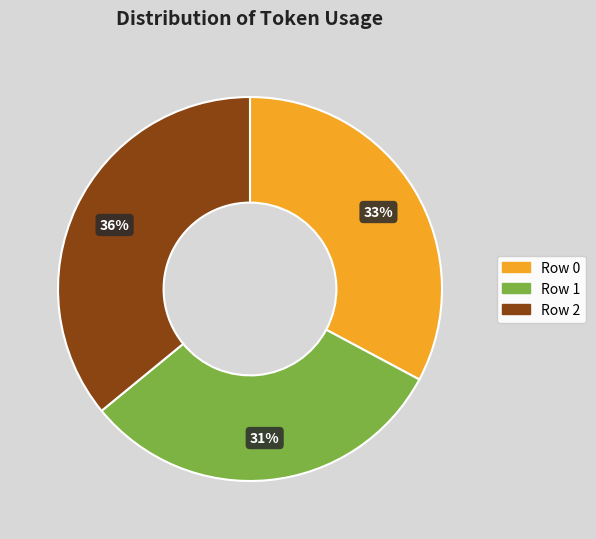

How many segments does this pie chart have?

3